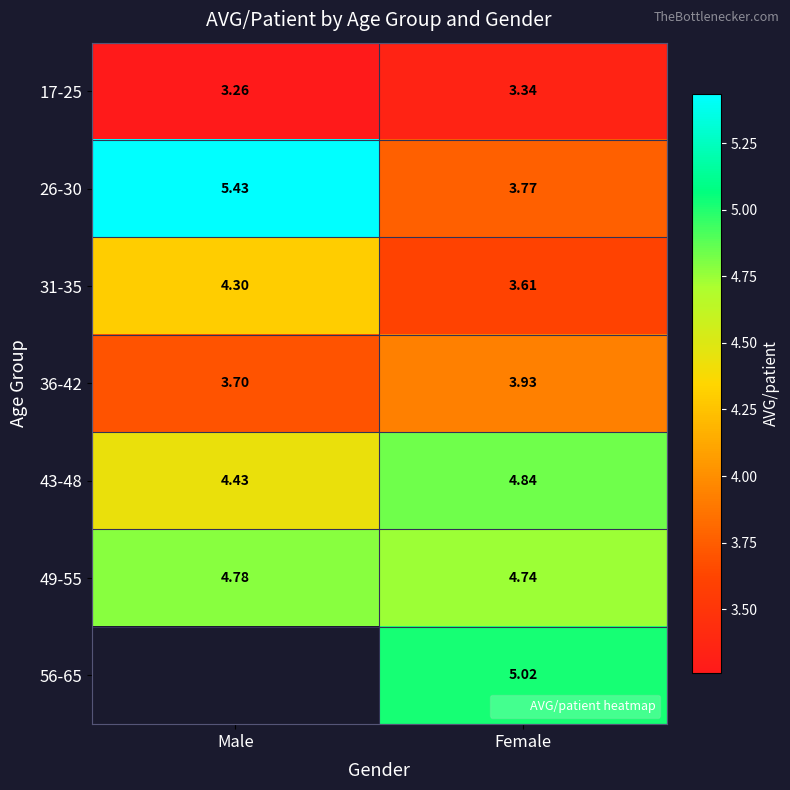

What is the lowest value of the 31-35 series?

3.6